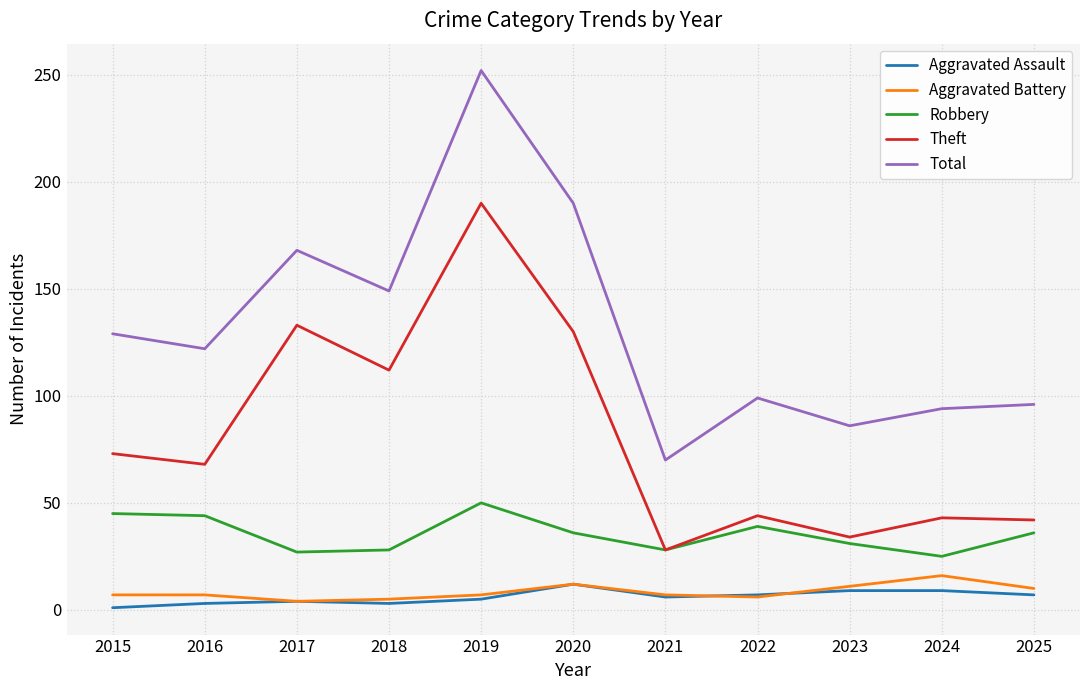

Which series has the largest total across all categories?

Total